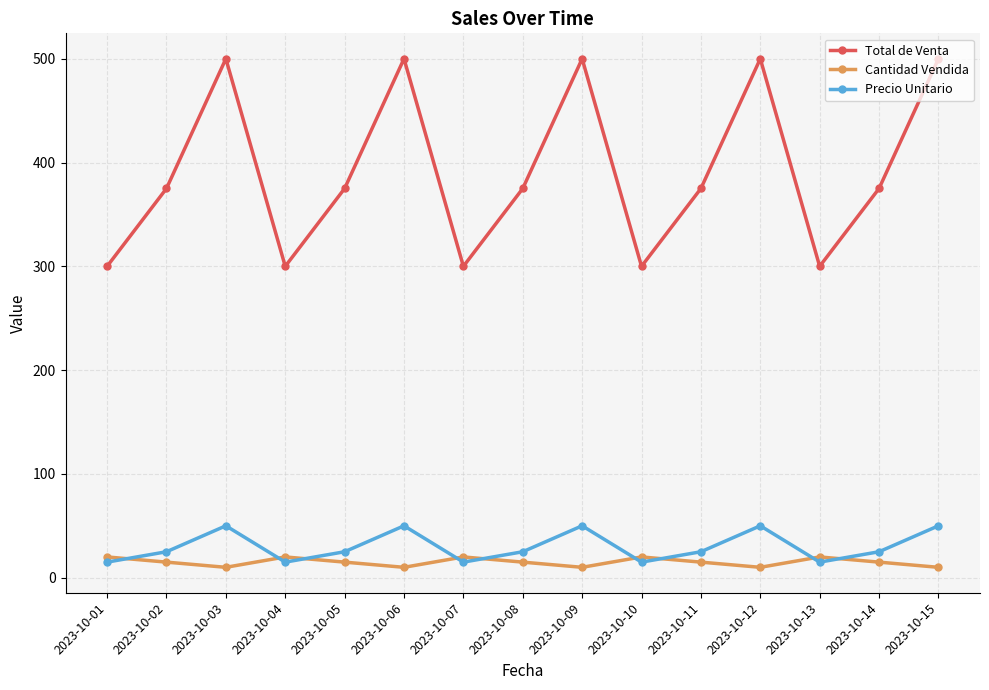

Reading left to right, extract all data points from this chart.

Total de Venta: 300	375	500	300	375	500	300	375	500	300	375	500	300	375	500
Cantidad Vendida: 20	15	10	20	15	10	20	15	10	20	15	10	20	15	10
Precio Unitario: 15	25	50	15	25	50	15	25	50	15	25	50	15	25	50